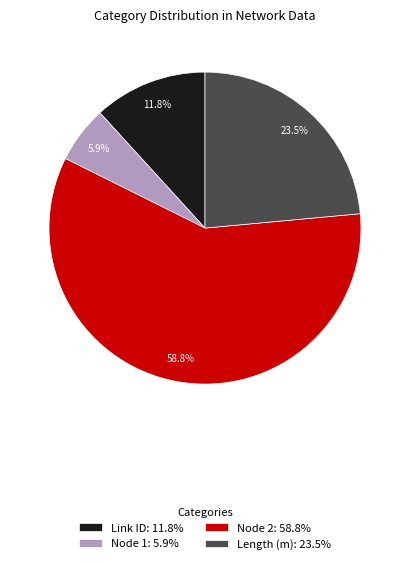

Is it true that Node 1 is 21% of the pie?

False